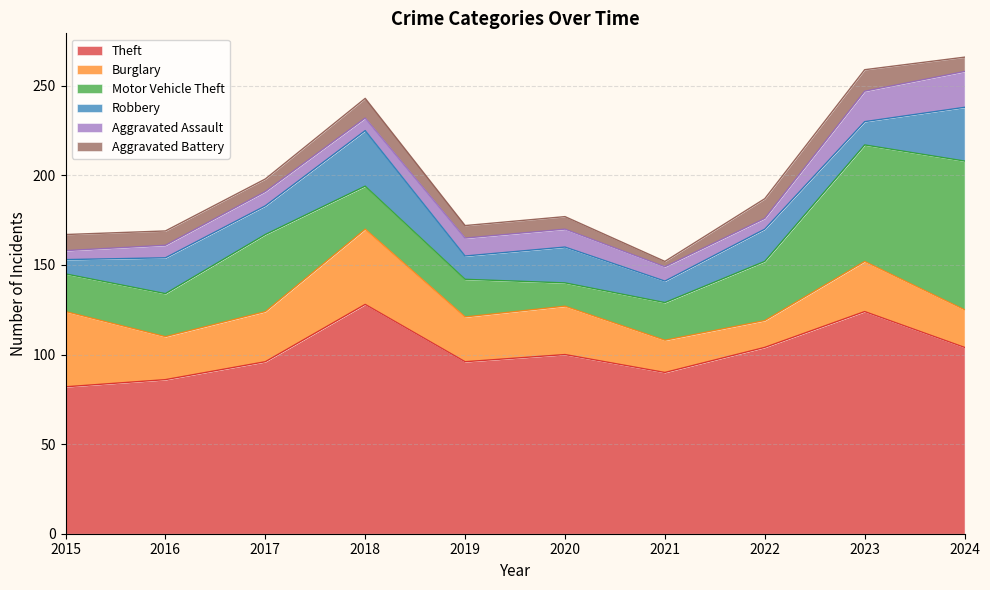

List the labels in order of Theft value, largest first.

2018, 2023, 2022, 2024, 2020, 2017, 2019, 2021, 2016, 2015